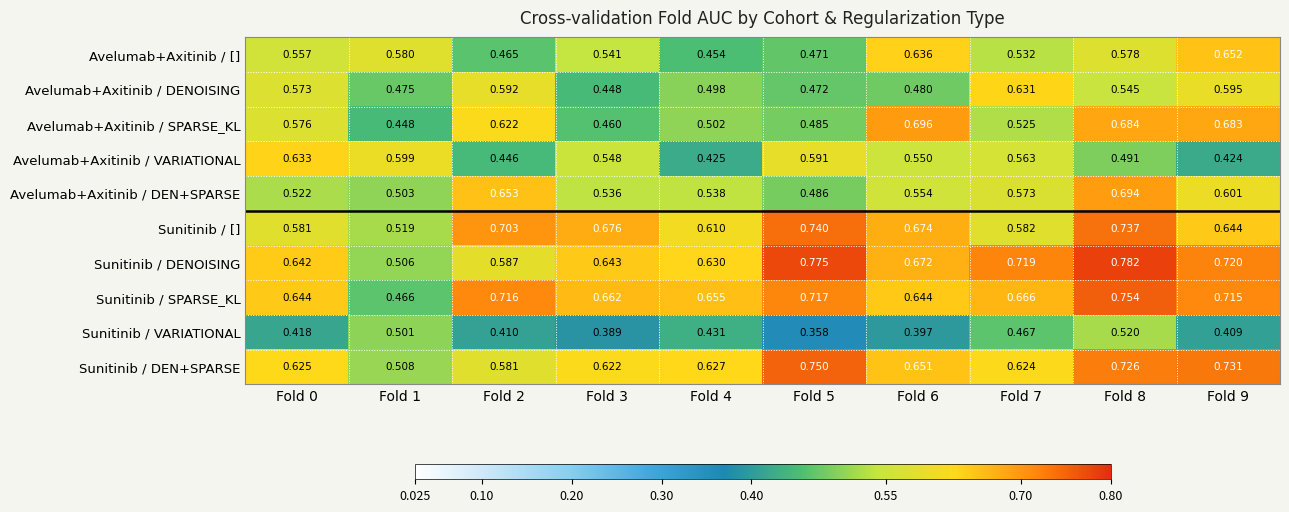

List the series in order of their peak value, highest first.

Sunitinib / DENOISING, Sunitinib / SPARSE_KL, Sunitinib / DEN+SPARSE, Sunitinib / [], Avelumab+Axitinib / SPARSE_KL, Avelumab+Axitinib / DEN+SPARSE, Avelumab+Axitinib / [], Avelumab+Axitinib / VARIATIONAL, Avelumab+Axitinib / DENOISING, Sunitinib / VARIATIONAL